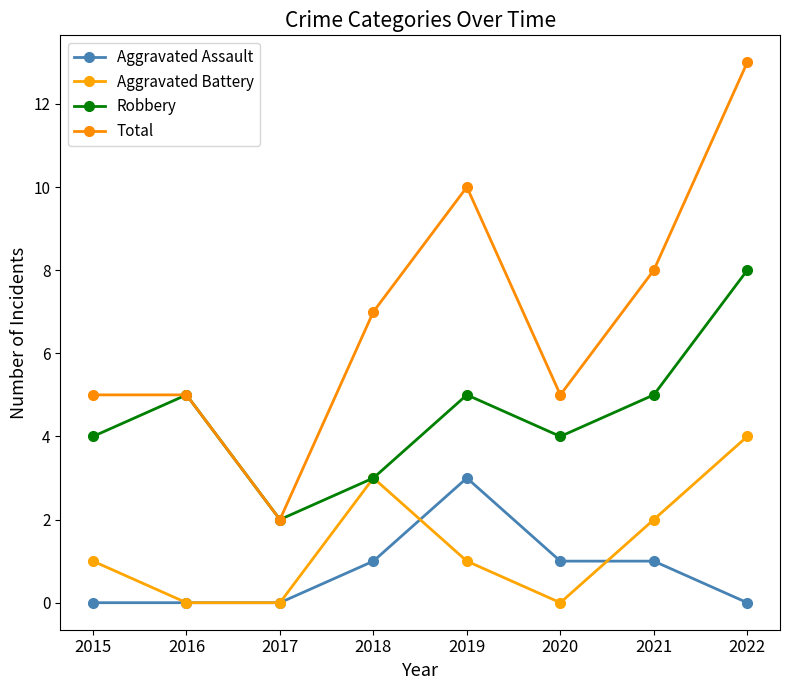

The Robbery series shows 1 at 2018. True or false?

False